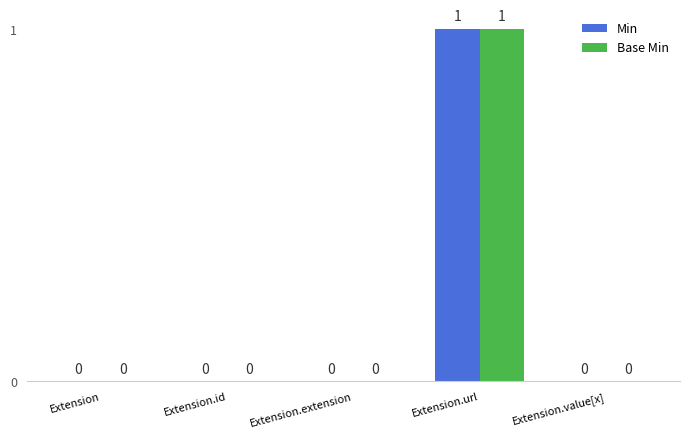

Which category has the highest value in the Base Min series?

Extension.url